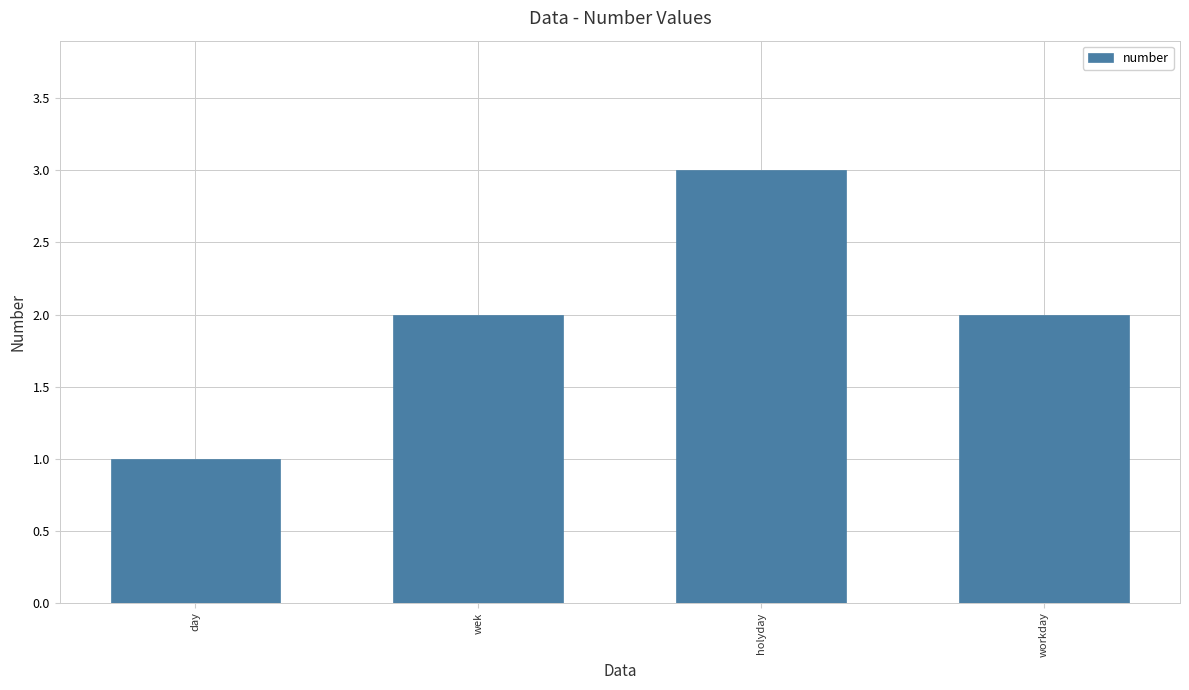

What is the label of the 2nd bar from the right?

holyday